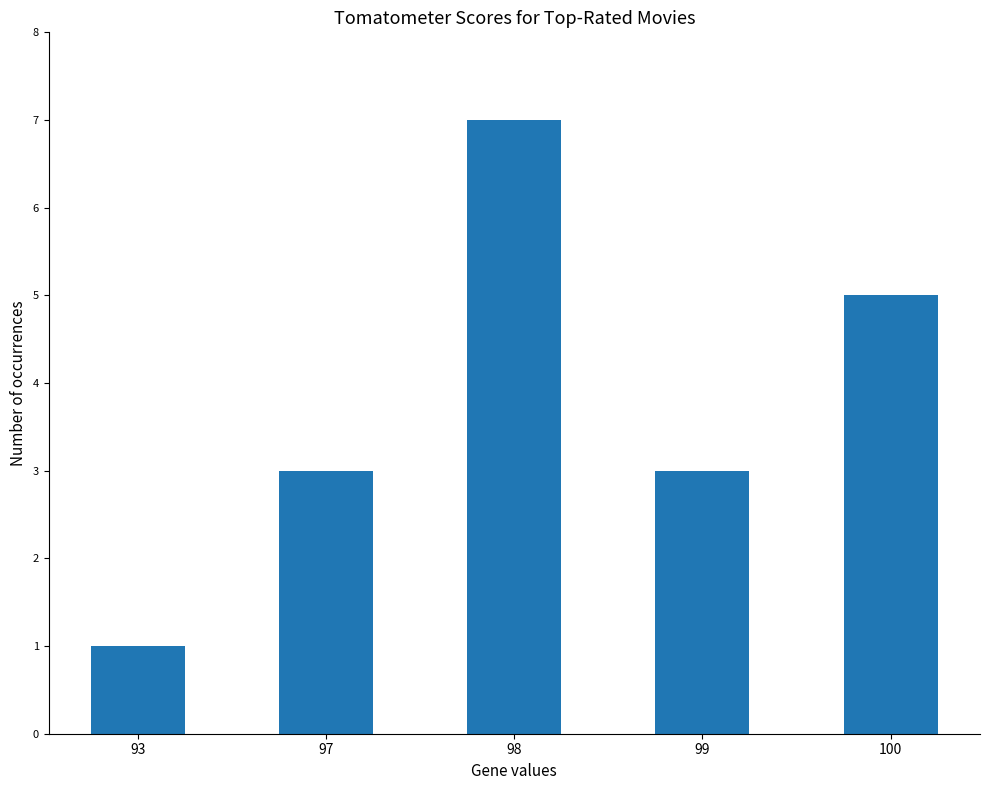

What is the difference between the maximum and minimum values?

6